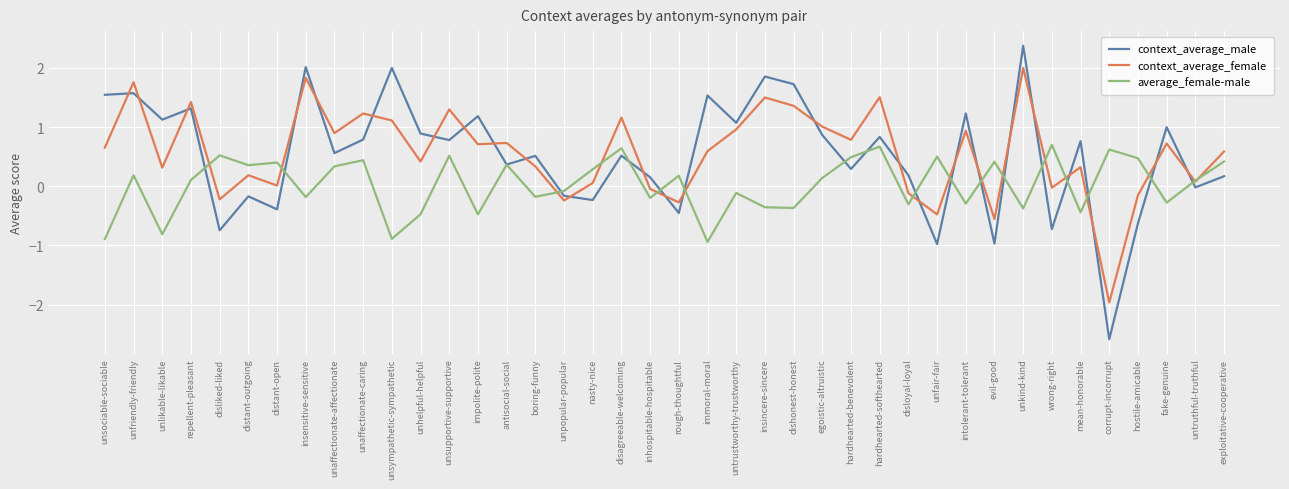

List the series in order of their peak value, highest first.

context_average_male, context_average_female, average_female-male